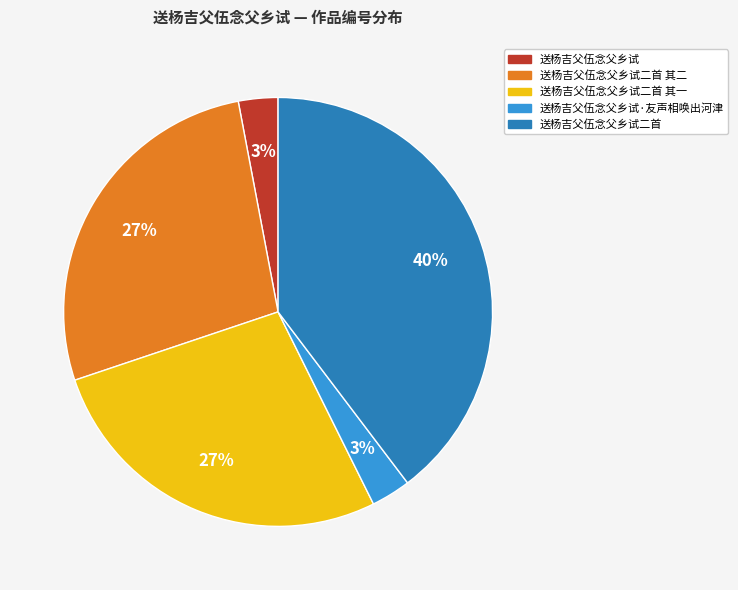

What is the largest slice in the pie chart?

送杨吉父伍念父乡试二首